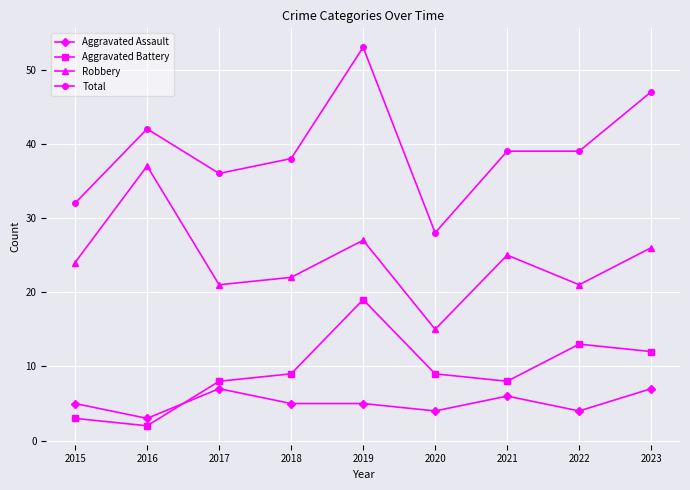

What is the minimum value for Aggravated Battery?

2